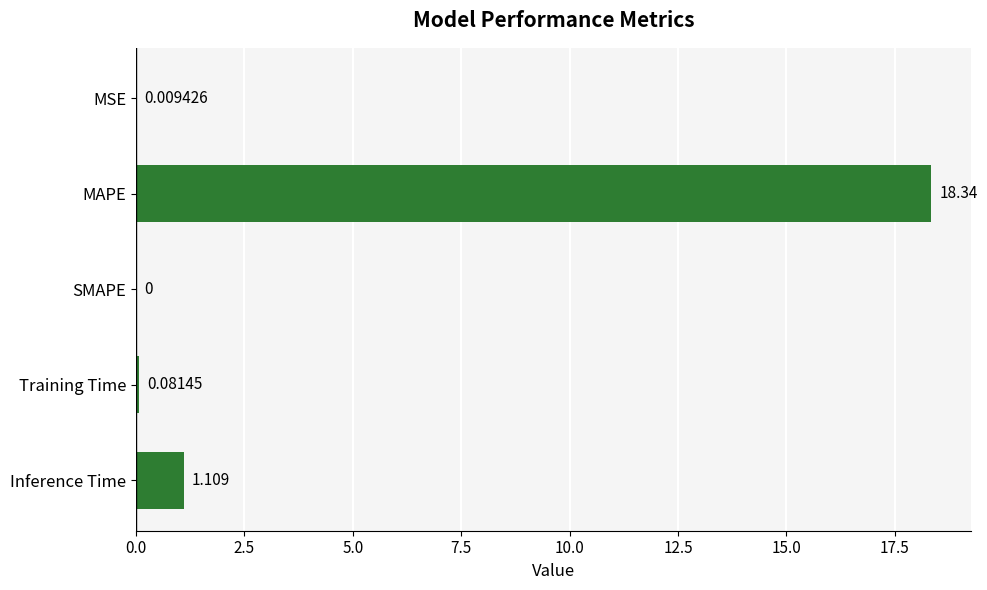

What is the sum of all values?

19.5